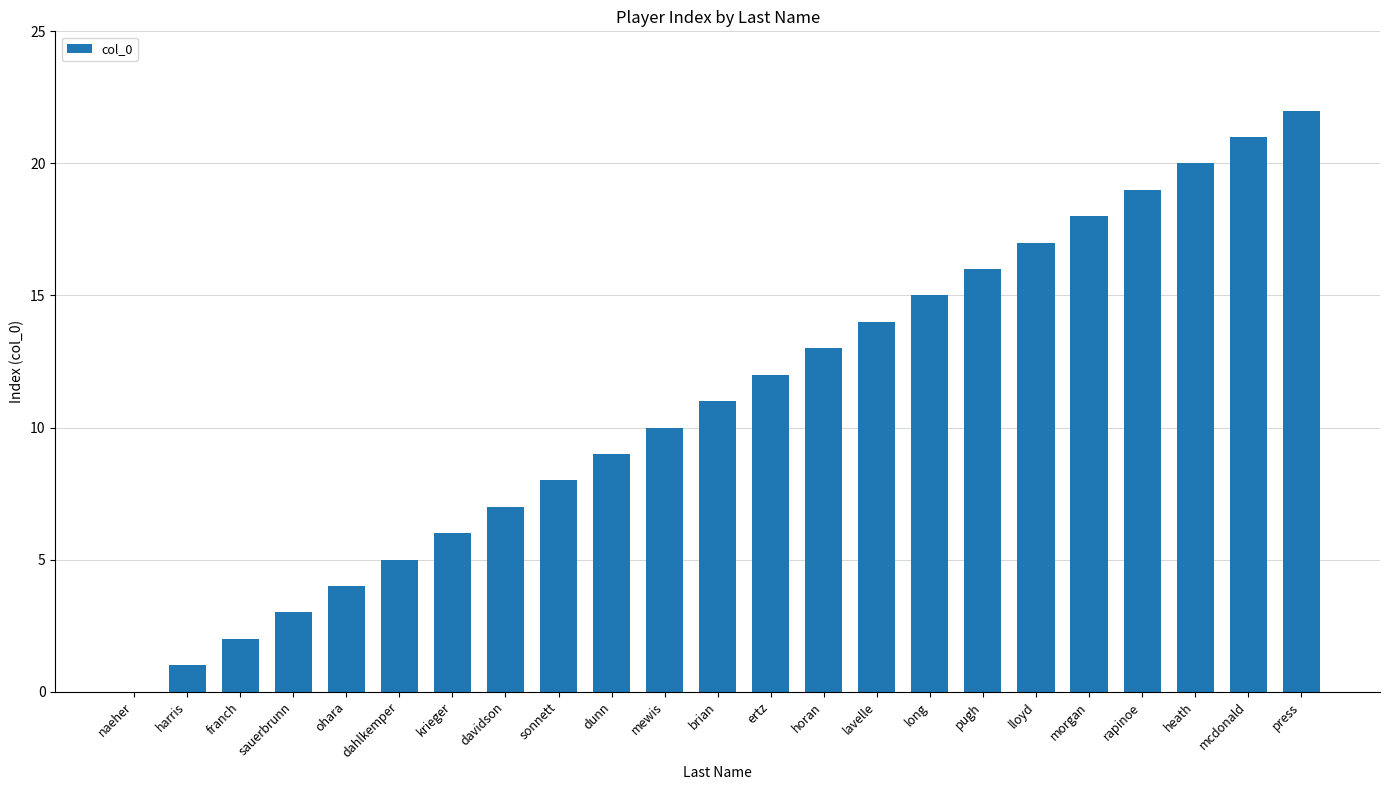

What is the sum of all values?

253